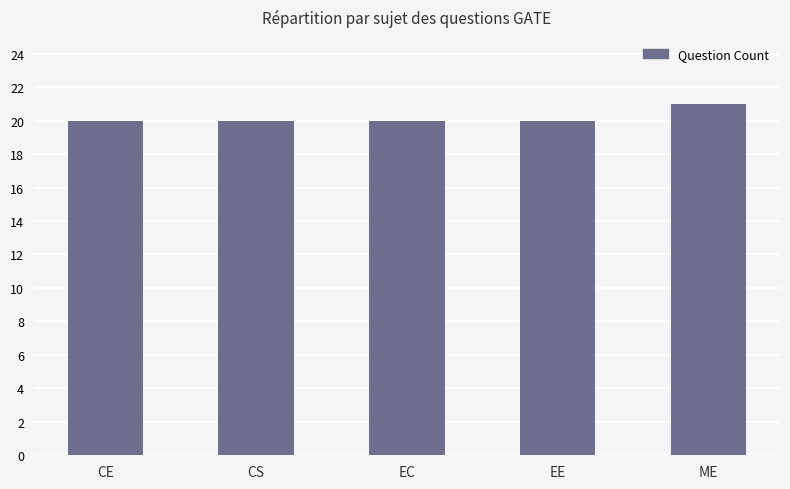

What is the greatest value displayed?

21